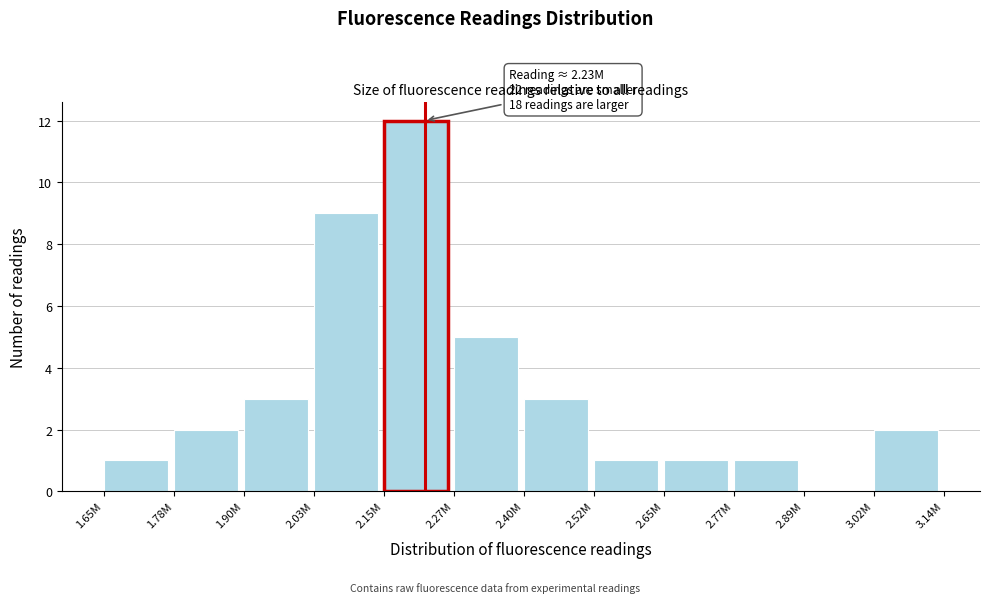

Reading right to left, transcribe all the data shown in this chart.

3.02M=2	2.89M=0	2.77M=1	2.65M=1	2.52M=1	2.40M=3	2.27M=5	2.15M=12	2.03M=9	1.90M=3	1.78M=2	1.65M=1